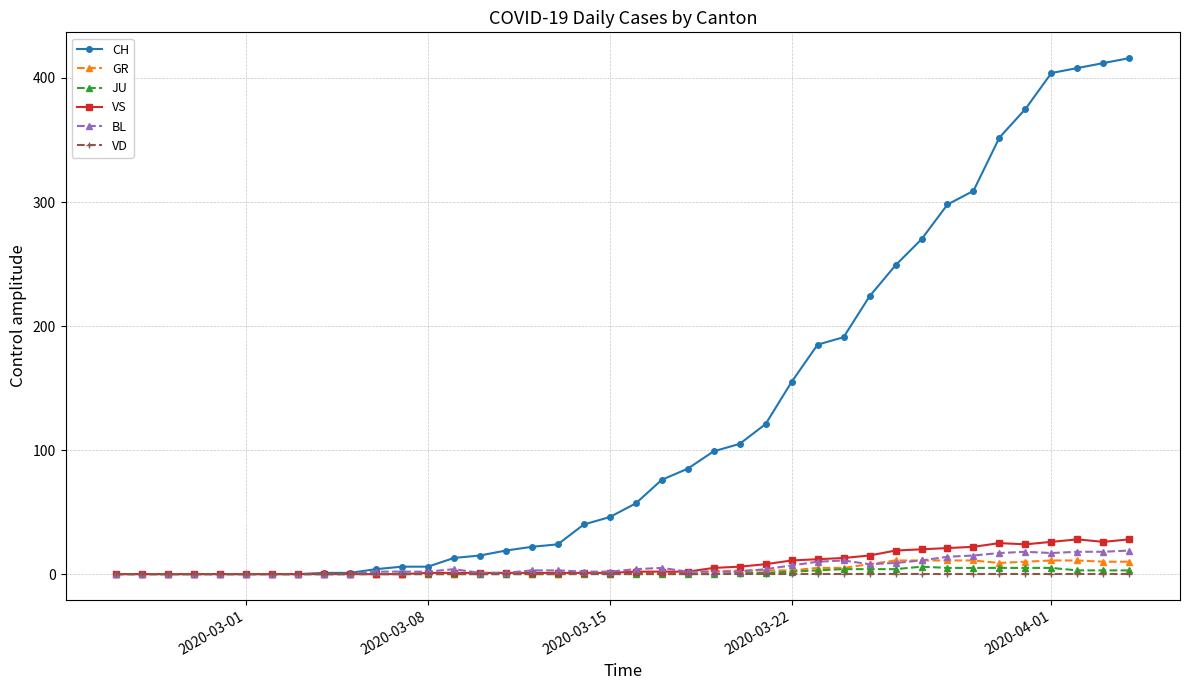

Which series has the widest spread of values?

CH